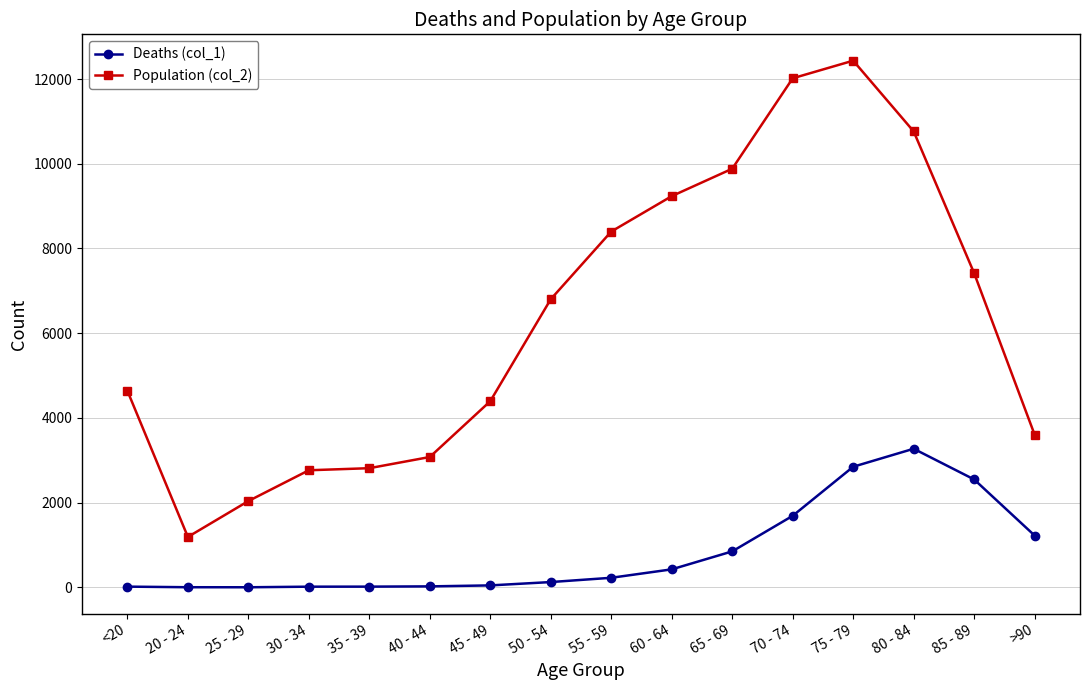

What is the approximate value of Deaths (col_1) at 55 - 59, to the nearest 50?

250